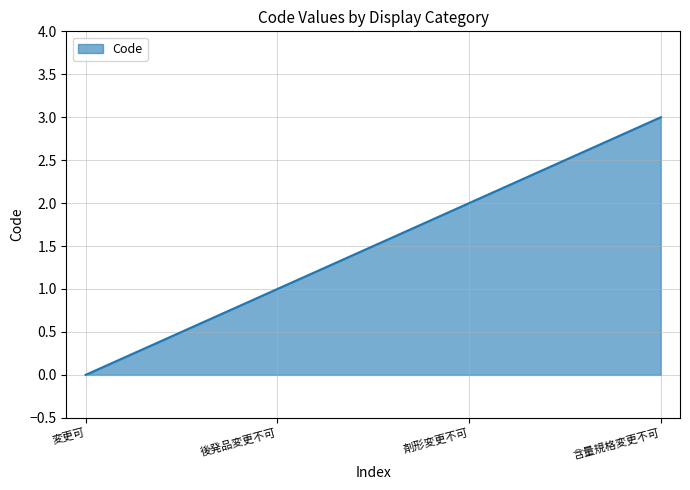

What is the change in value from 変更可 to 含量規格変更不可?

+3